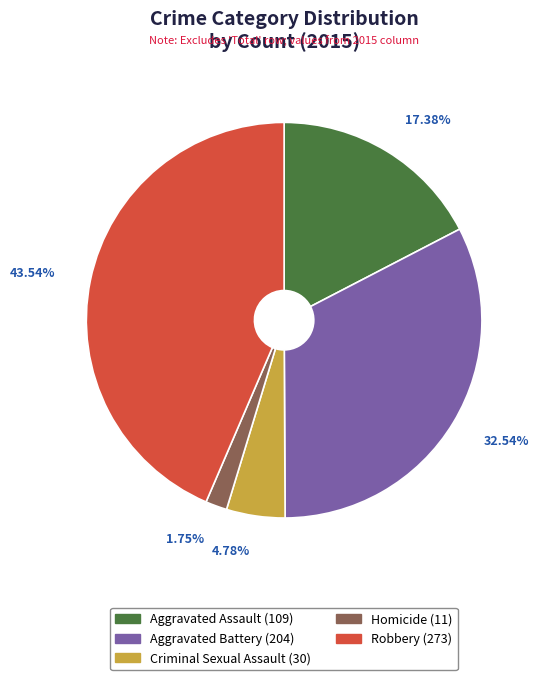

To the nearest percent, what percentage of the pie is Homicide?

2%